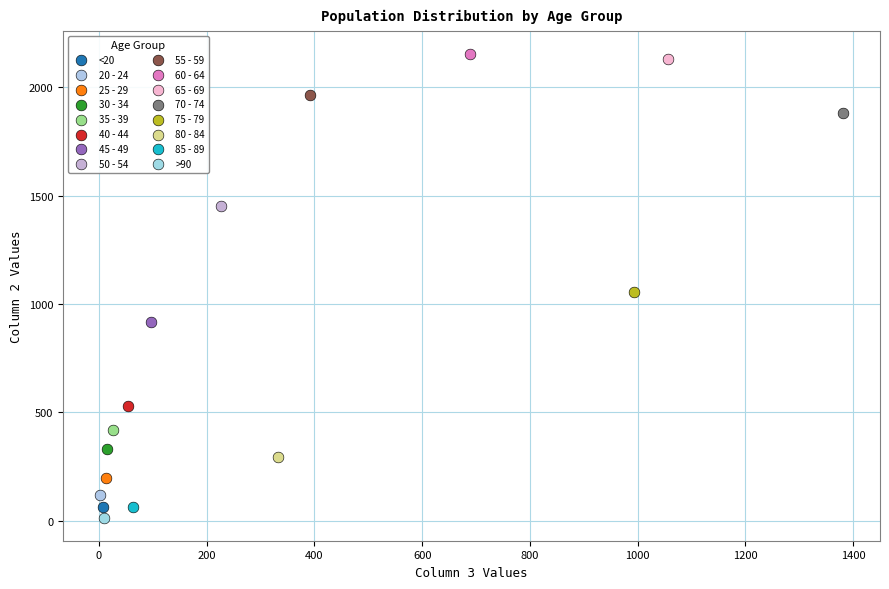

Which series contains the lowest Y value?

>90